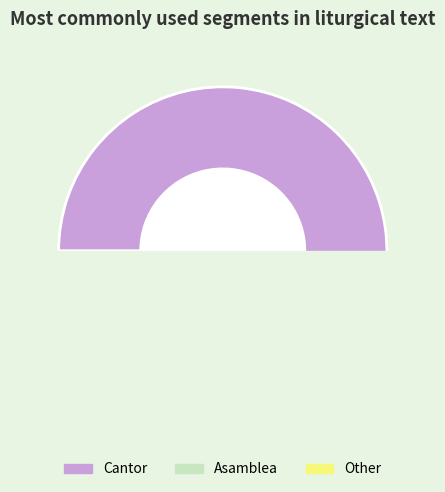

Count the number of slices in the pie.

3